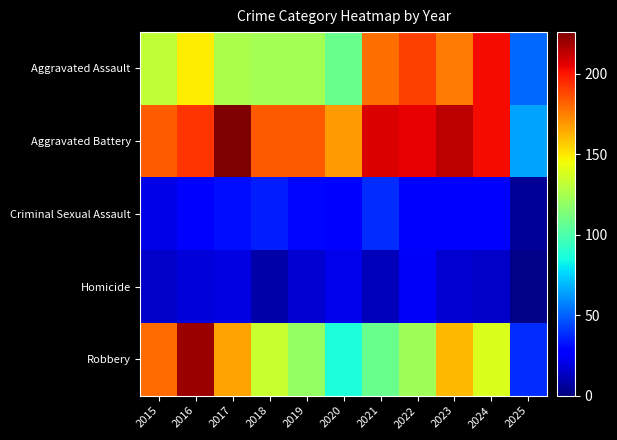

At which category does the chart reach its peak across all series?

2017